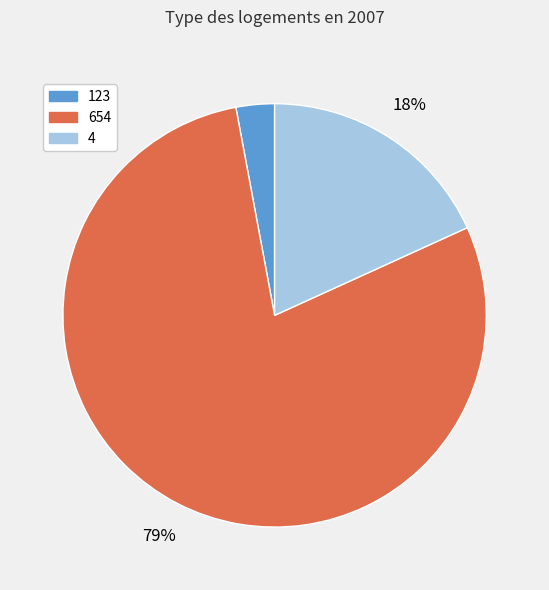

True or false: 654 accounts for 68% of the total.

False